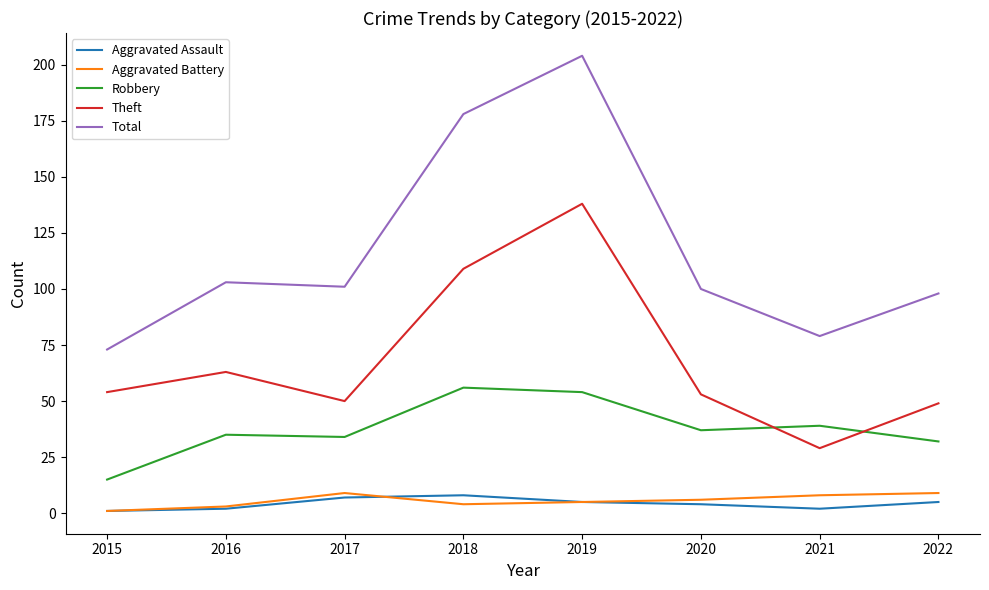

Is this an area chart (filled region under the line)?

No